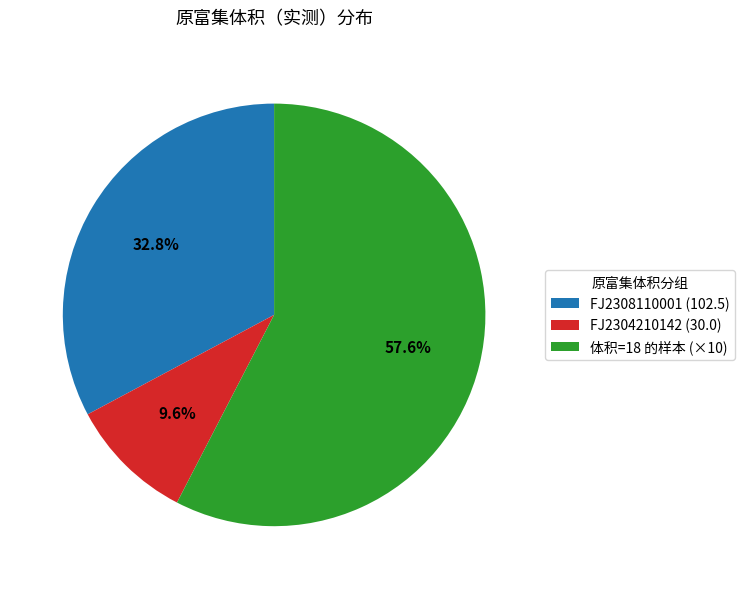

What portion of the pie excludes FJ2304210142 (30.0)?

90.4%